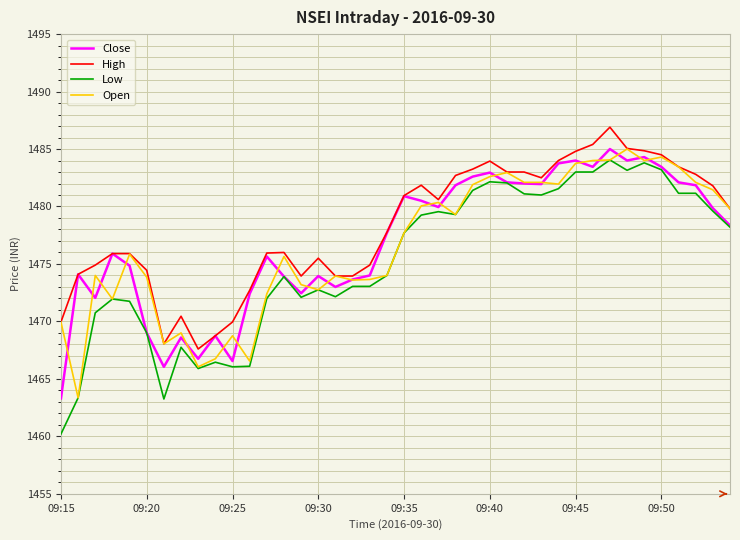

Which series has the widest spread of values?

Low